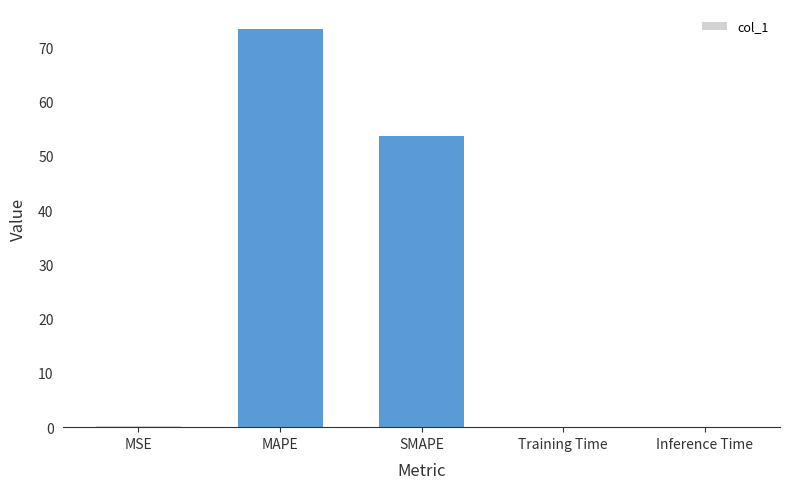

What is the sum of all values?

127.2